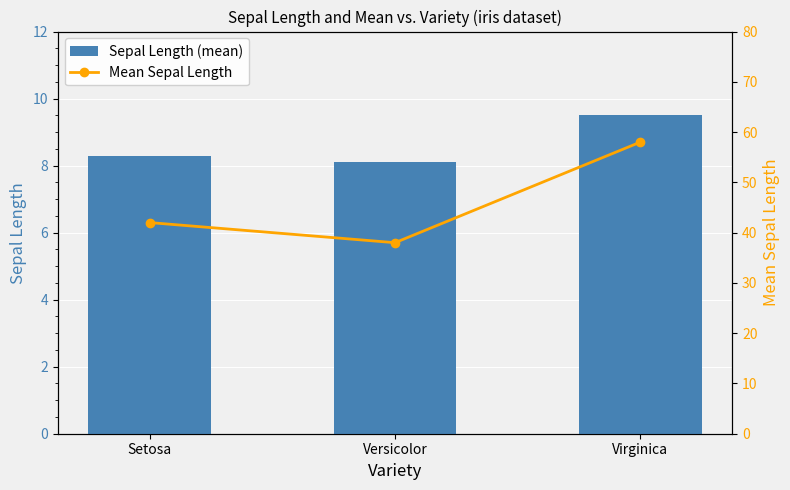

What is the label of the 3rd bar from the right?

Setosa